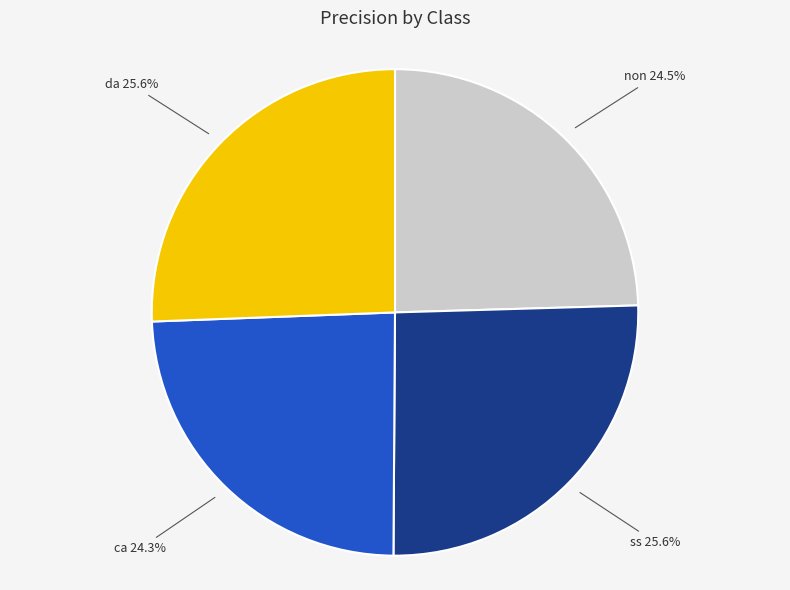

Do ca and non together represent more than half of the pie?

No